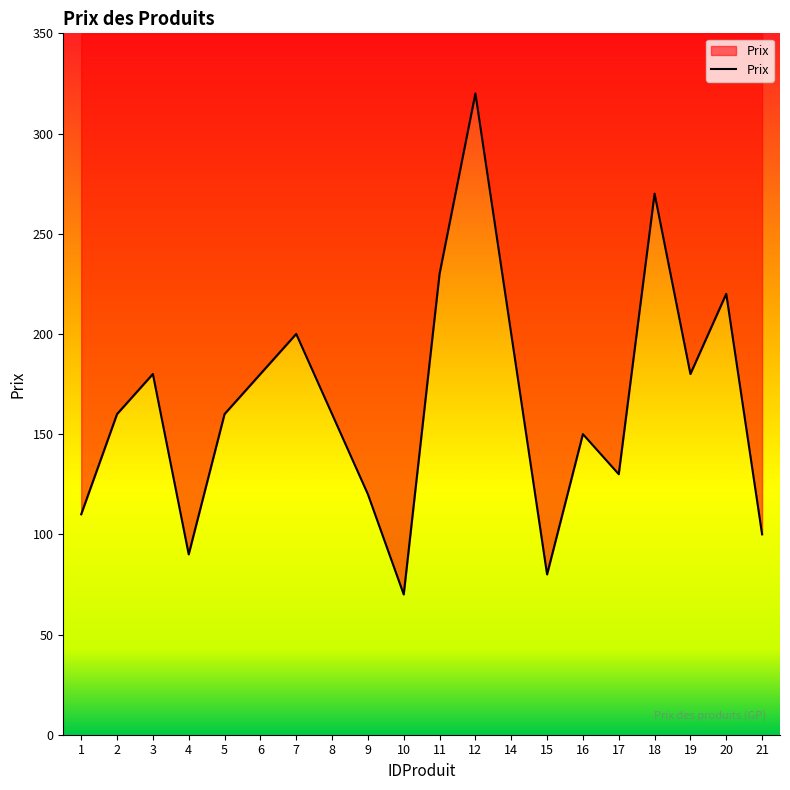

The chart shows a value of 169 at 21. True or false?

False